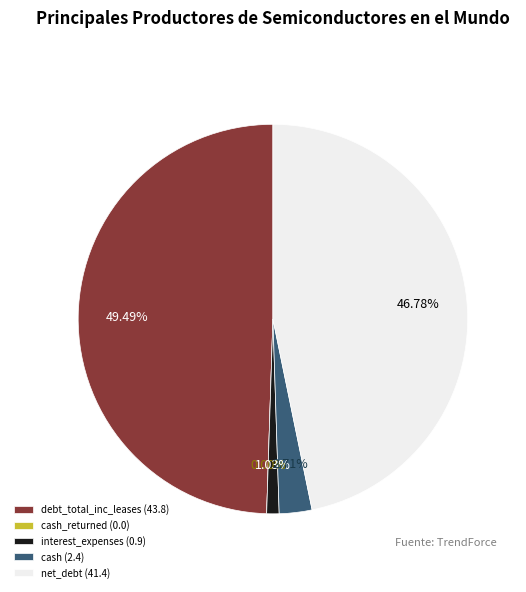

How many segments does this pie chart have?

5